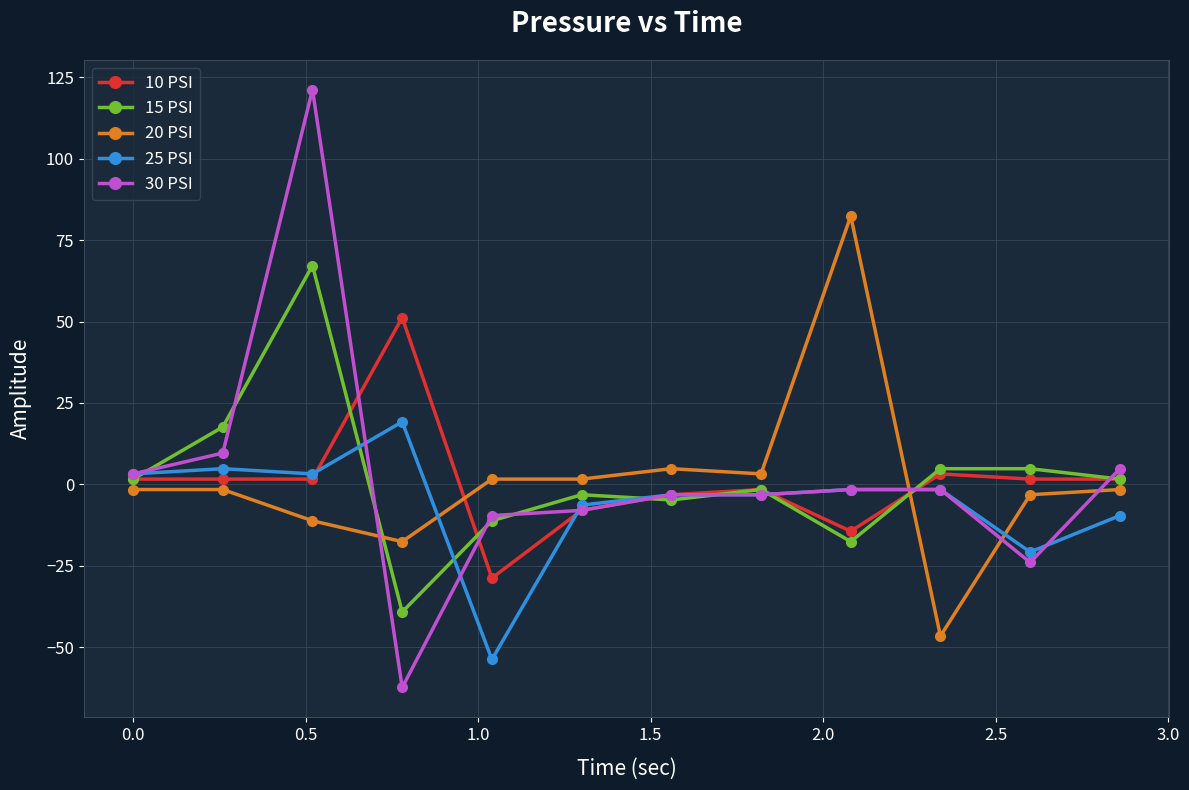

What is the lowest value of the 10 PSI series?

-28.8